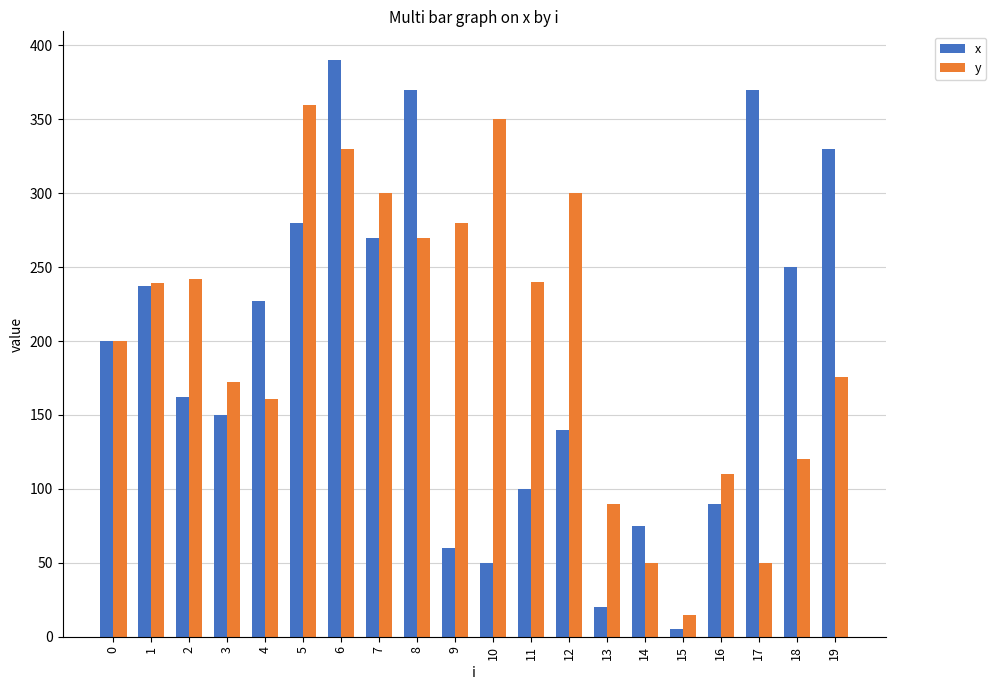

What is the difference between the maximum and second lowest values in the y series?

310